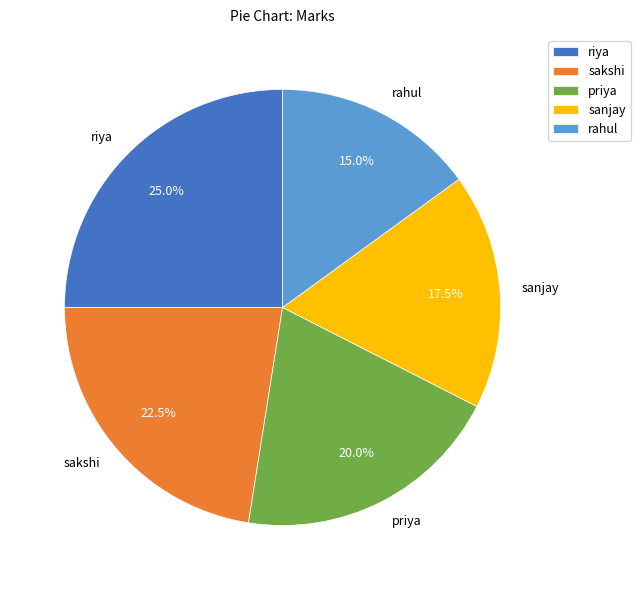

True or false: riya accounts for 25% of the total.

True